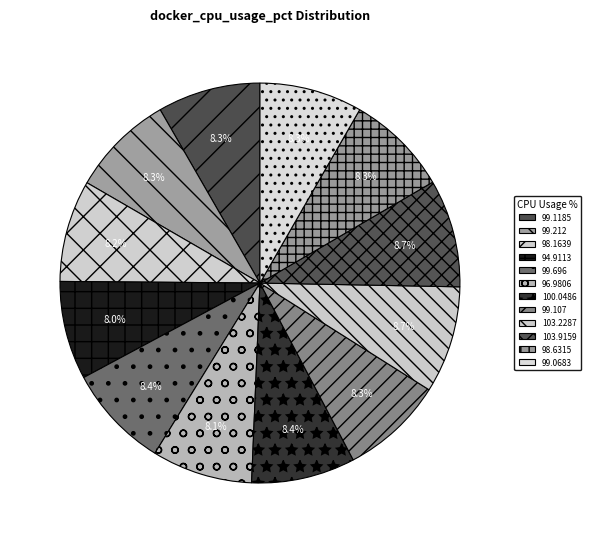

What percentage do 99.1185 and 98.6315 together represent?

16.6%